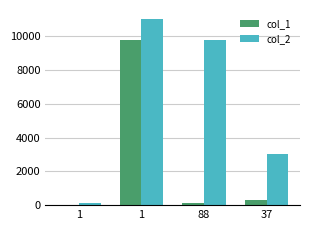

How many distinct data groups are displayed?

2